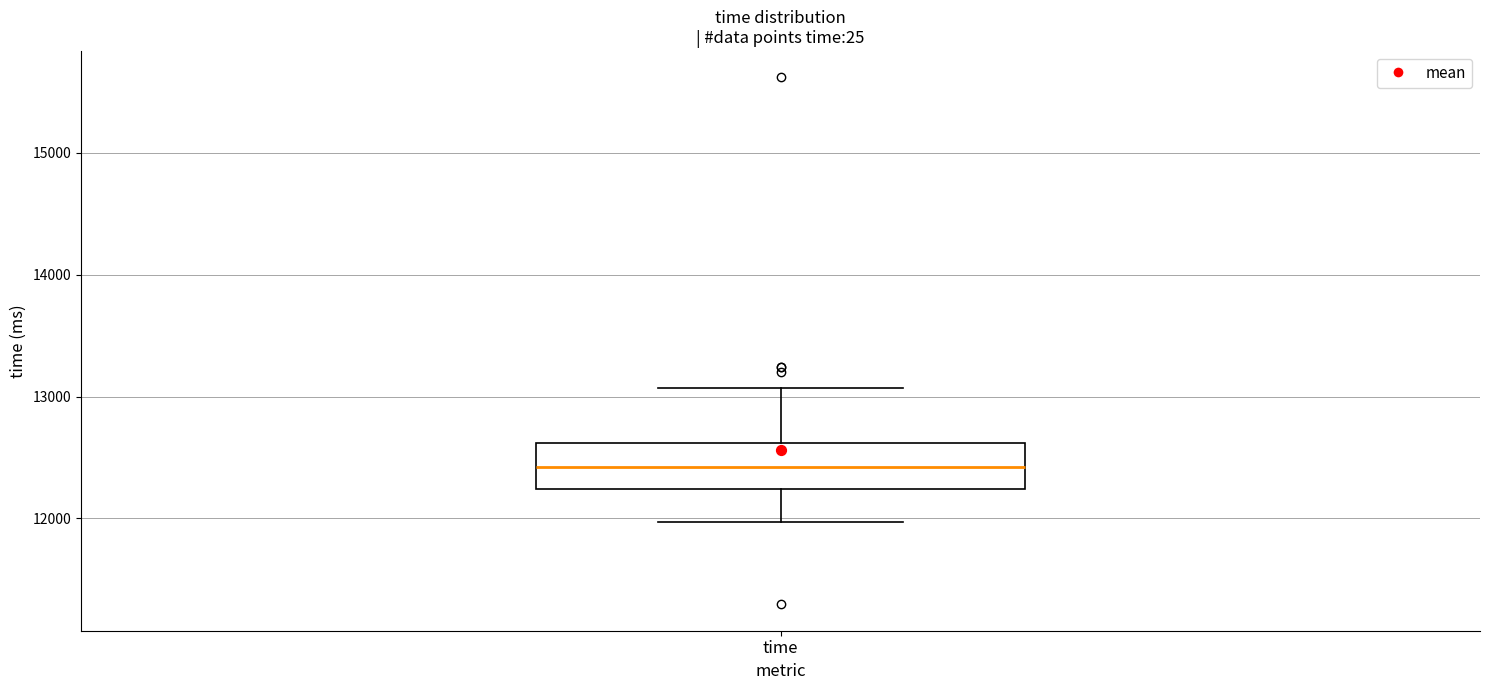

Where is the upper edge of the box for time on the y-axis? The values are not printed on the chart, so give them approximately, as read against the axis.

12600